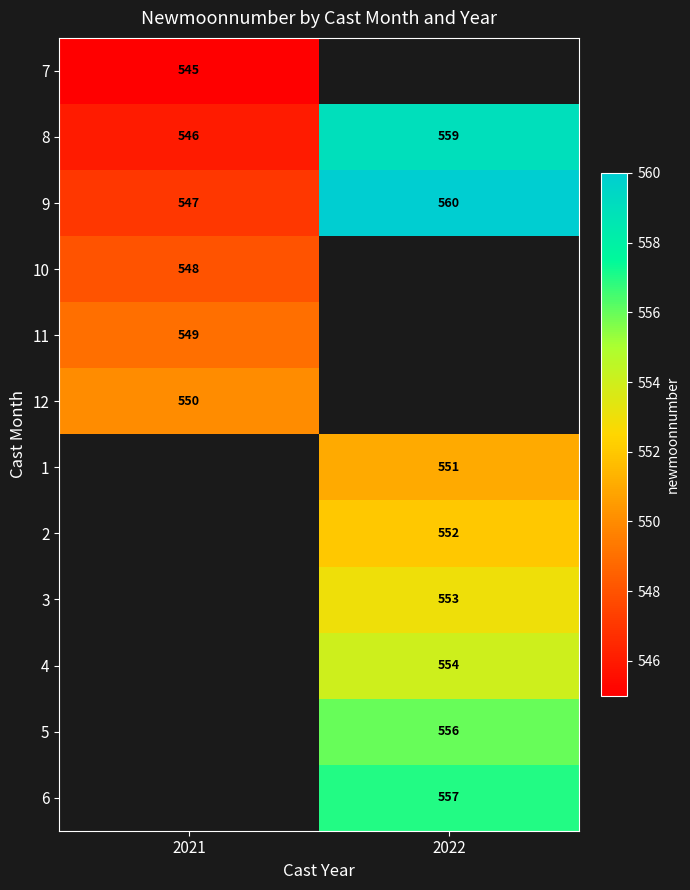

List the labels in order of 9 value, largest first.

2022, 2021